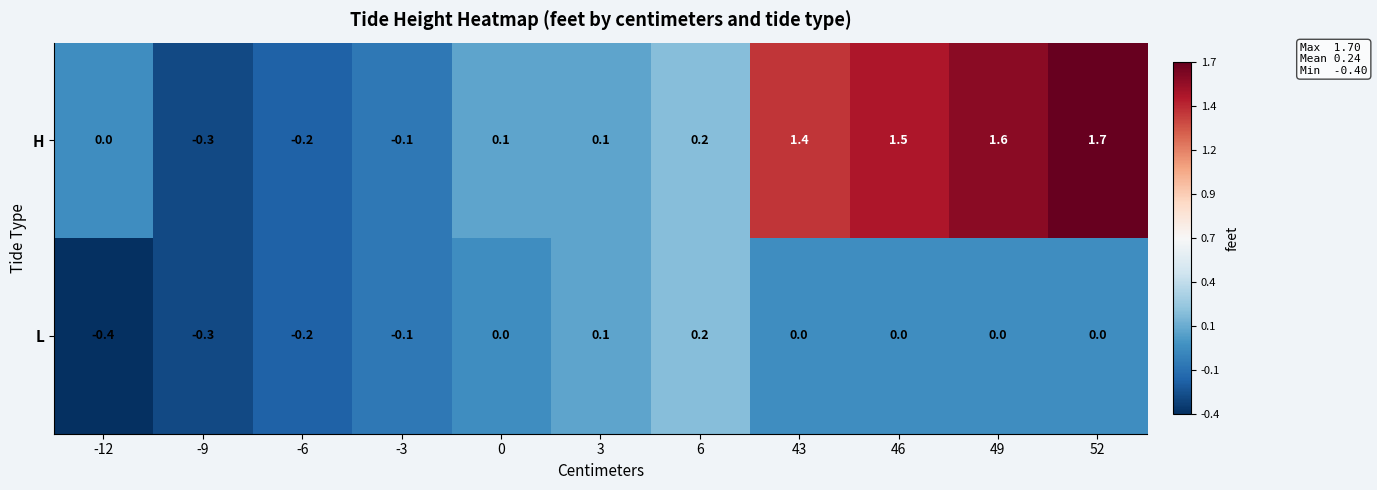

The value of L at -12 is -0.2. True or false?

False